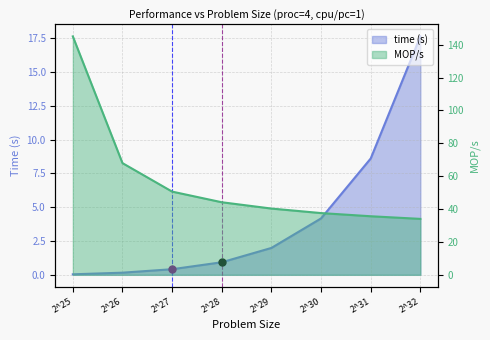

Which series contains the lowest Y value?

time (s)